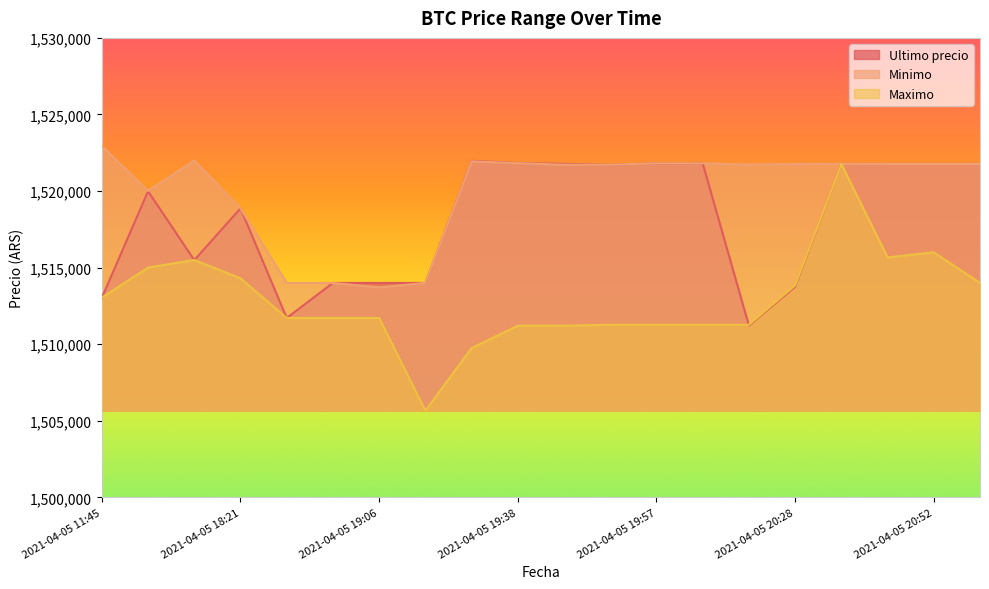

Which series has the widest spread of values?

Maximo